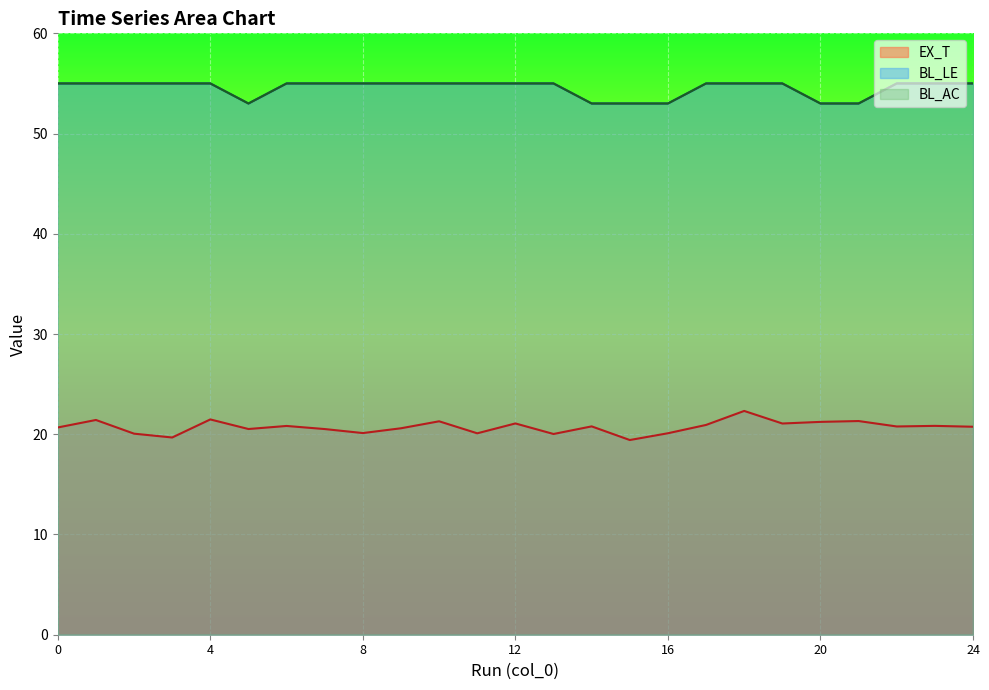

What is the difference between the maximum and minimum values in the EX_T series?

2.9